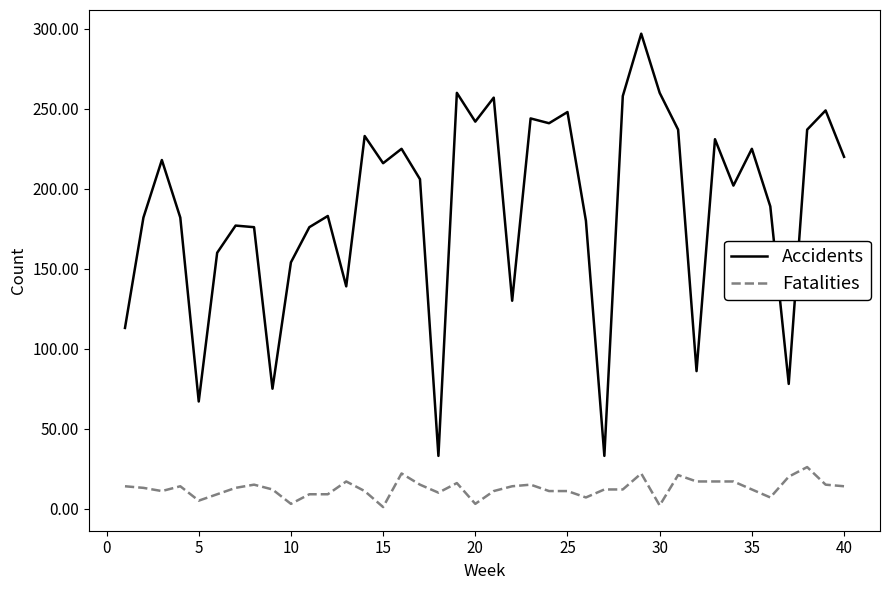

List the series in order of their peak value, highest first.

Accidents, Fatalities